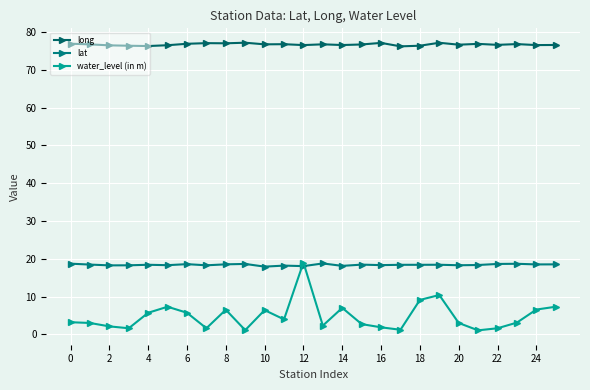

In water_level (in m), how many points are higher than both neighbors (excluding endpoints)?

6